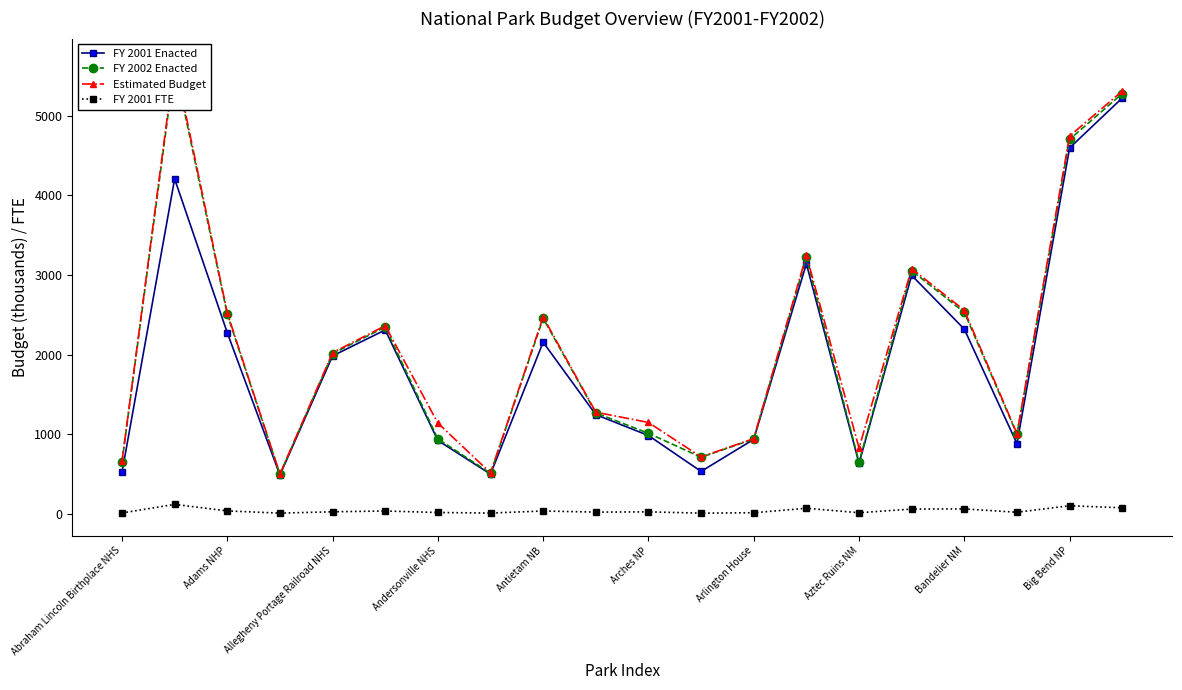

True or false: FY 2001 Enacted and FY 2001 FTE intersect in this chart.

False